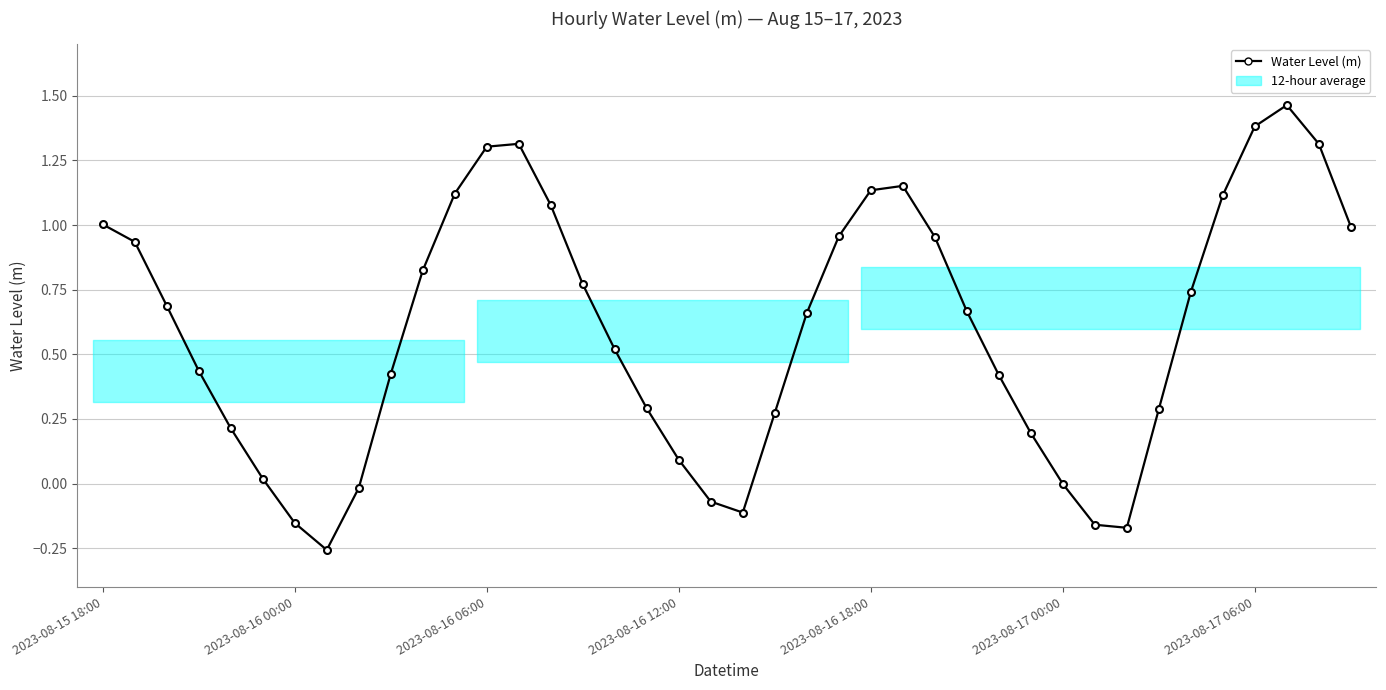

What is the greatest value displayed?

1.5